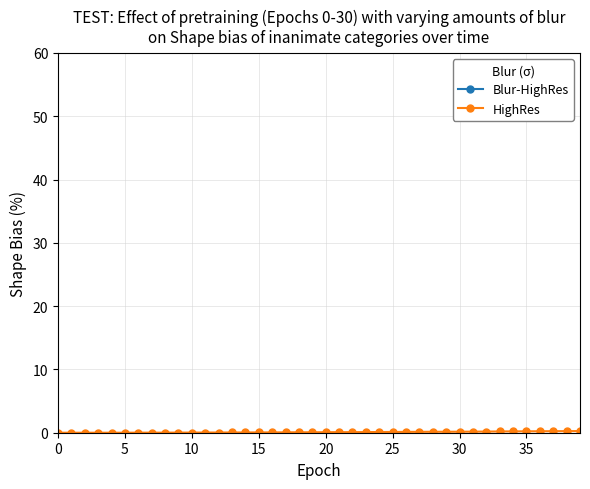

What are all the series names shown in the legend?

Blur-HighRes, HighRes